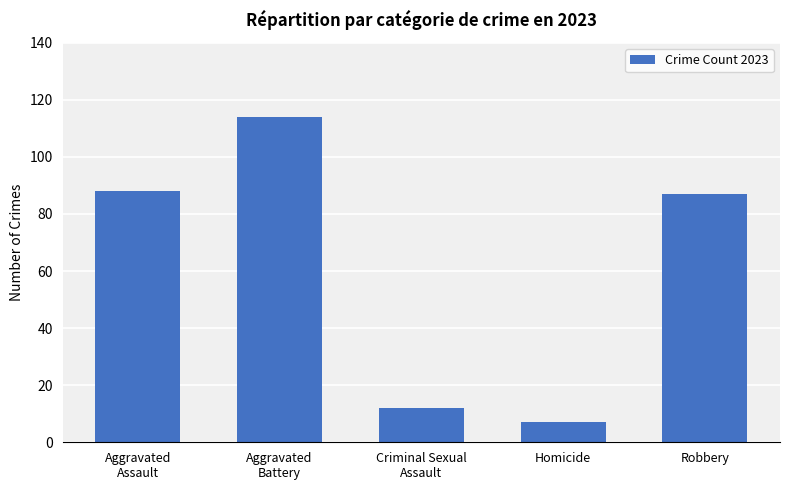

What position from the right is Aggravated
Assault?

5